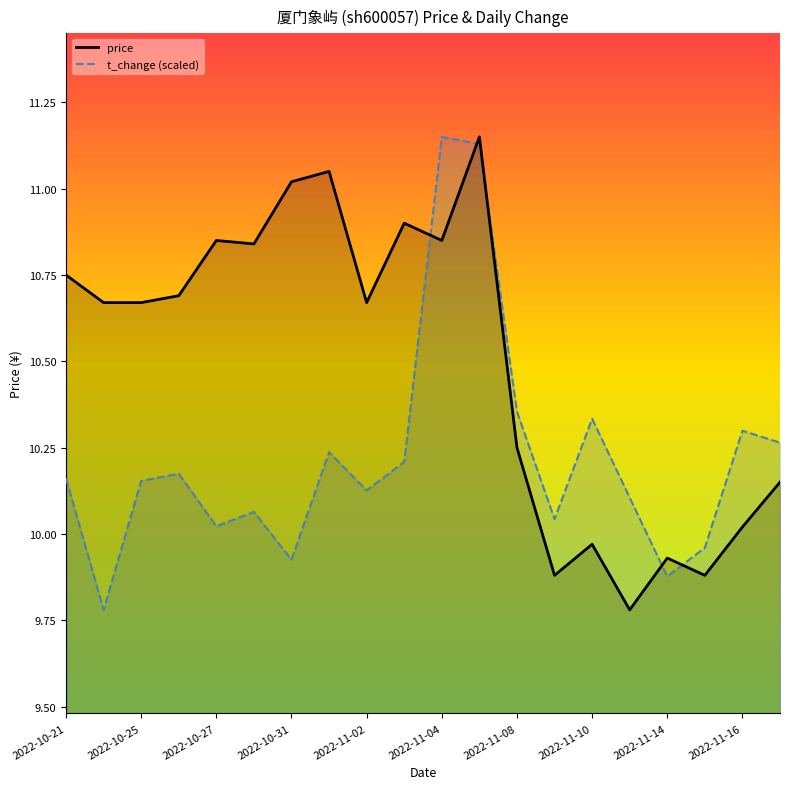

Which series has the largest range (max minus min)?

price